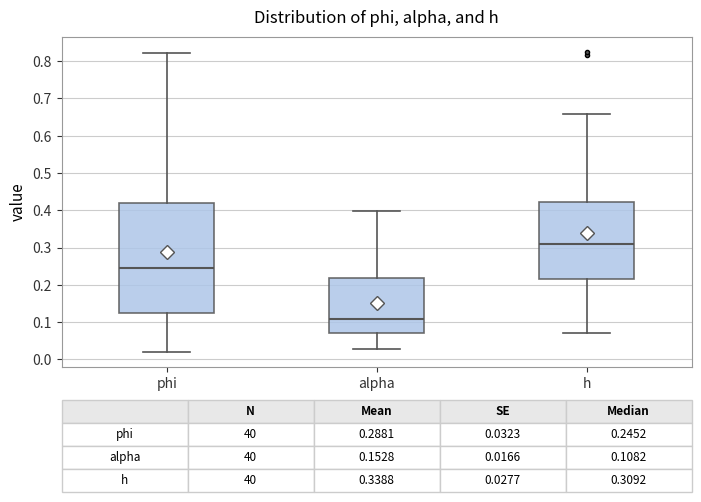

Which box has the highest median line?

h